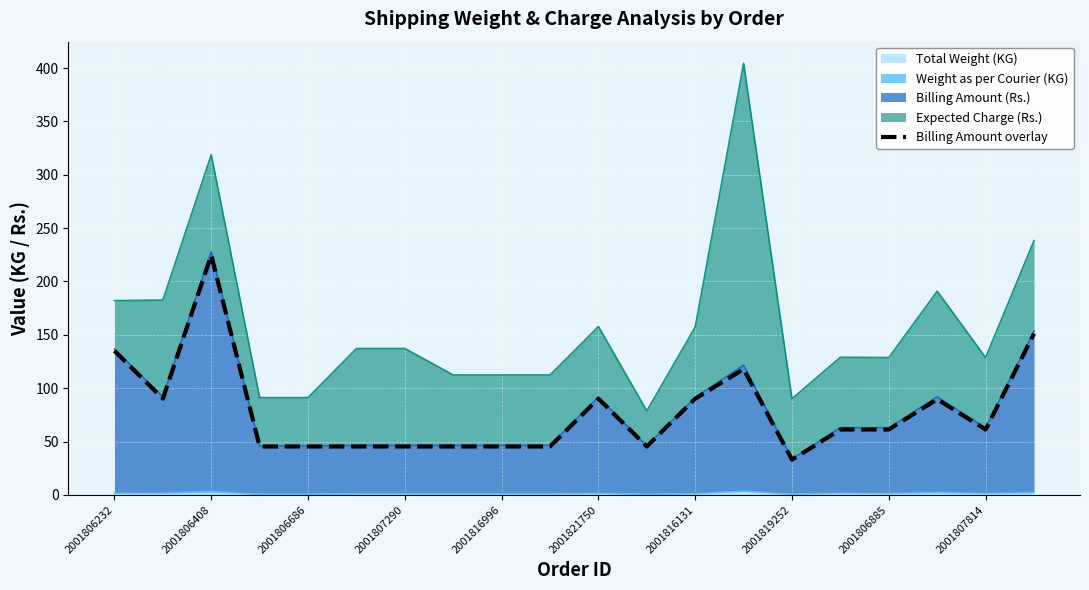

Reading left to right, transcribe all the data shown in this chart.

135.0	90.2	224.6	45.4	45.4	45.4	45.4	45.4	45.4	45.4	90.2	45.4	90.2	117.9	33.0	61.3	61.3	89.6	61.3	151.1